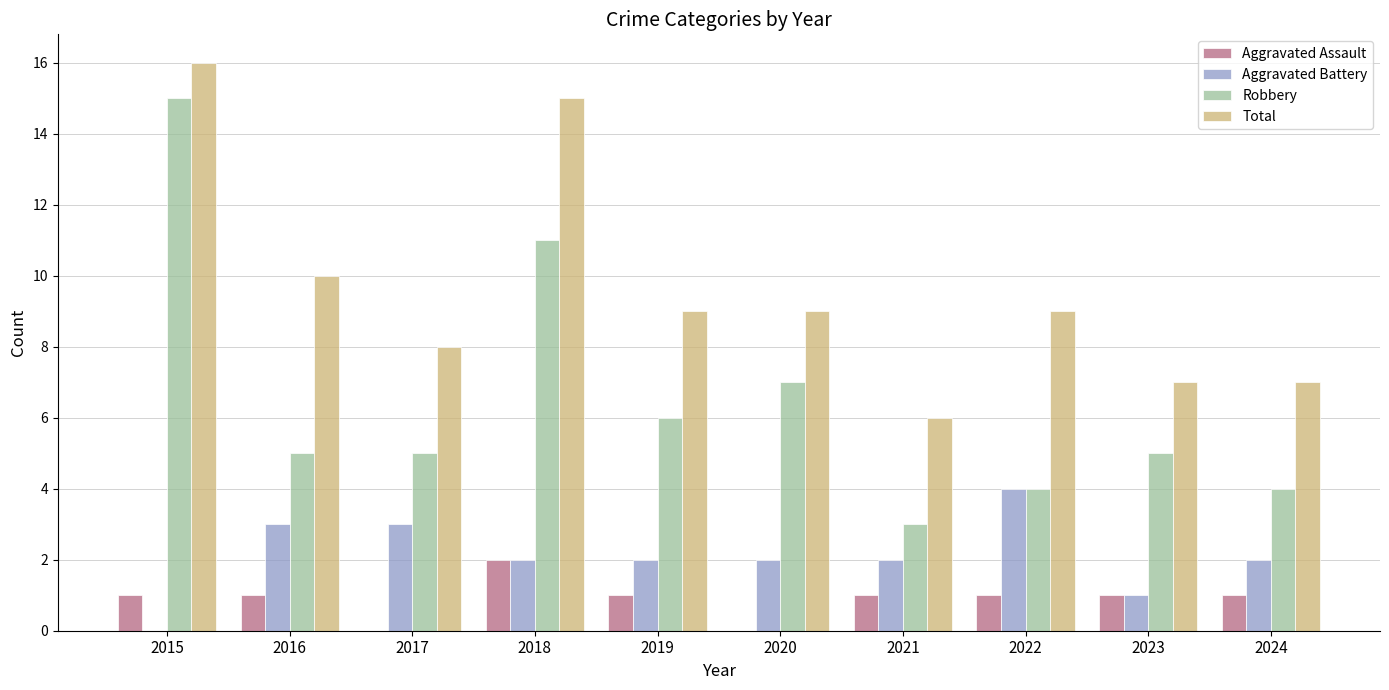

What is the maximum value for Aggravated Assault?

2